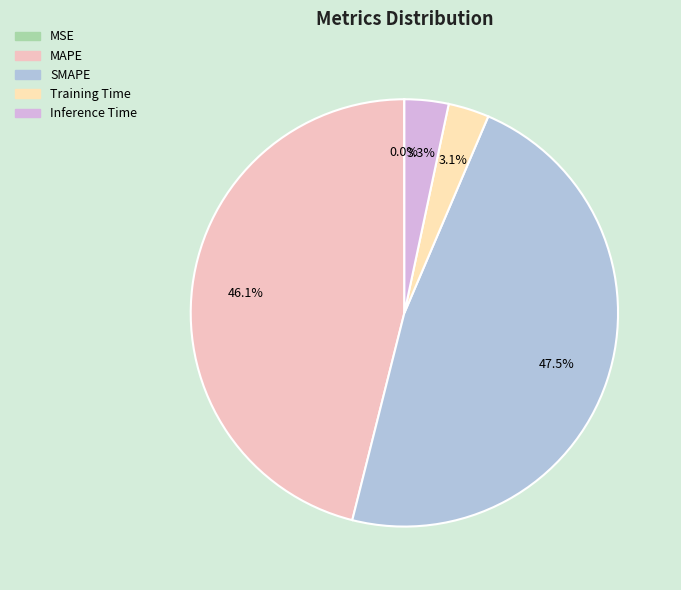

The MAPE slice represents 46% of the pie. True or false?

True